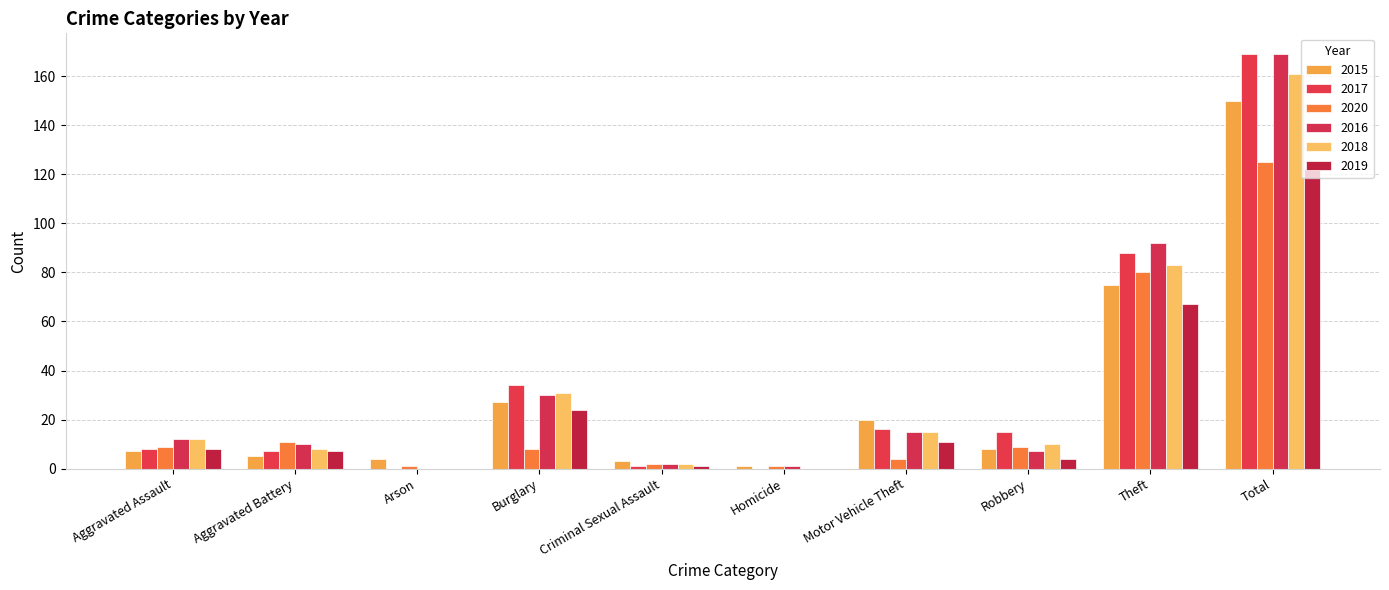

Does the chart contain stacked bars?

No